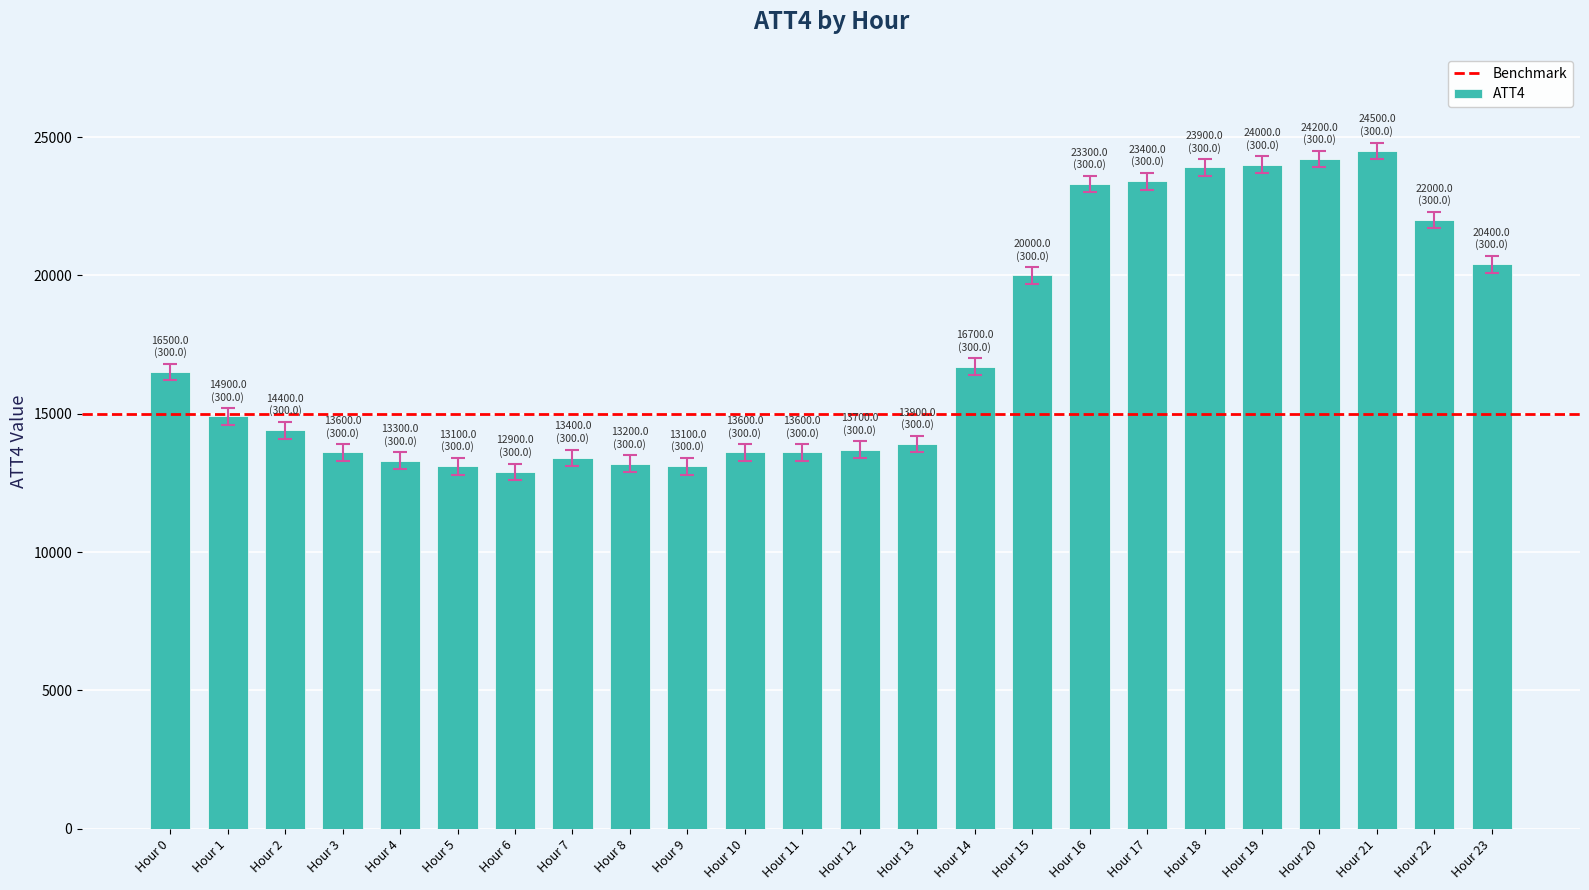

The value at Hour 5 is 13100. True or false?

True